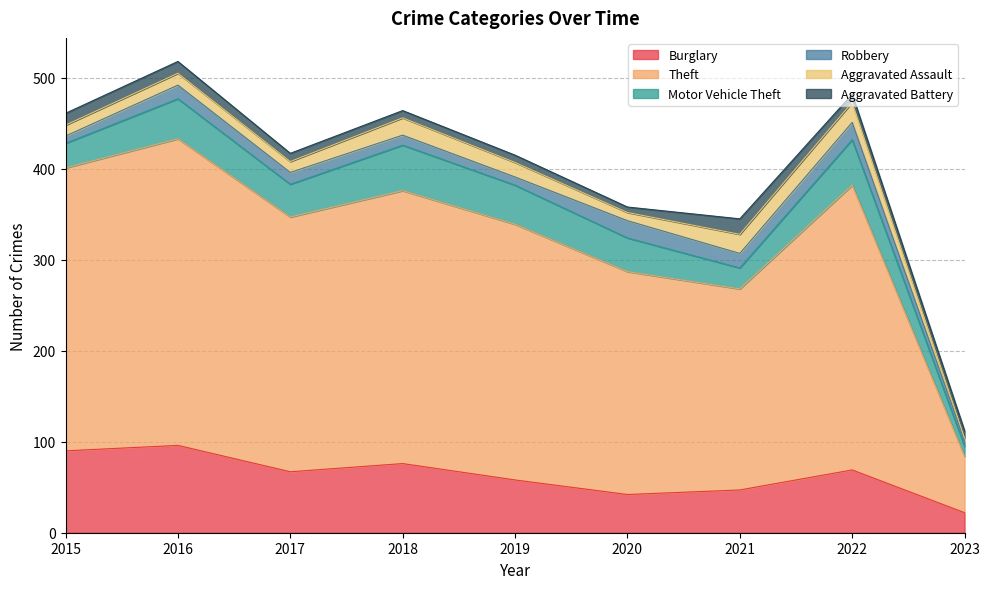

Between 2018 and 2019, which series saw the biggest shift?

Theft